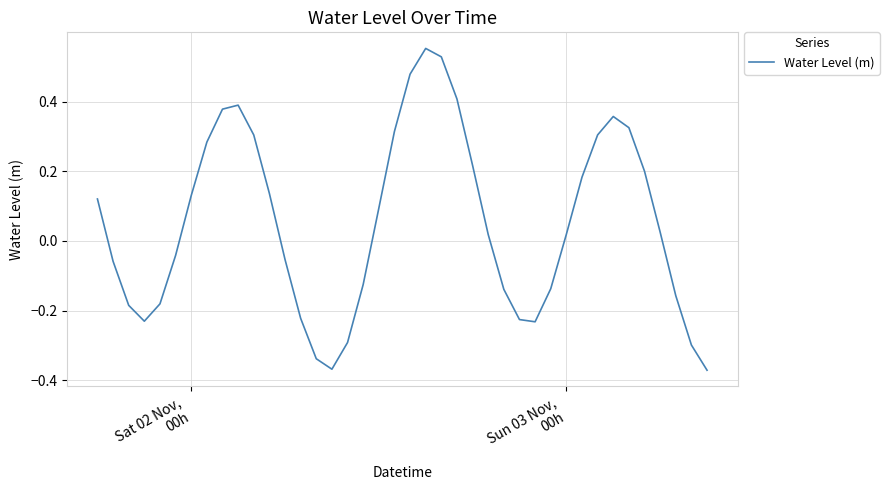

What is the difference between the maximum and minimum values?

0.9